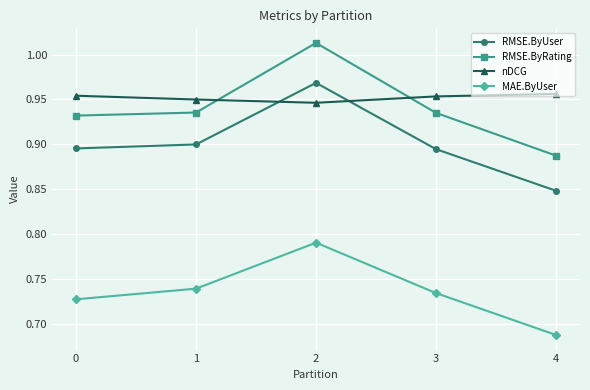

What is the difference between the maximum and second lowest values in the MAE.ByUser series?

0.1